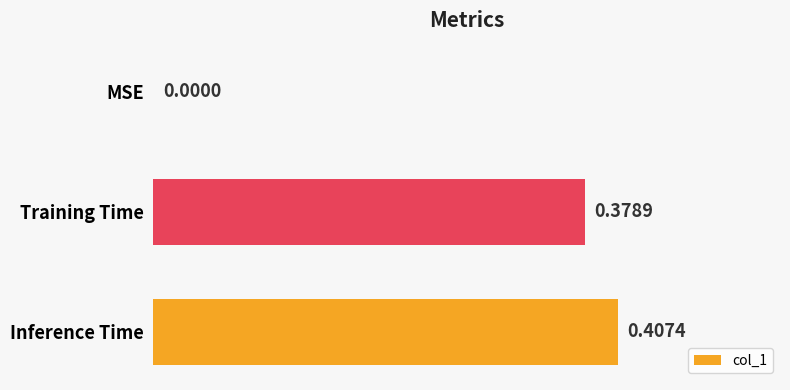

What is the average value?

0.3